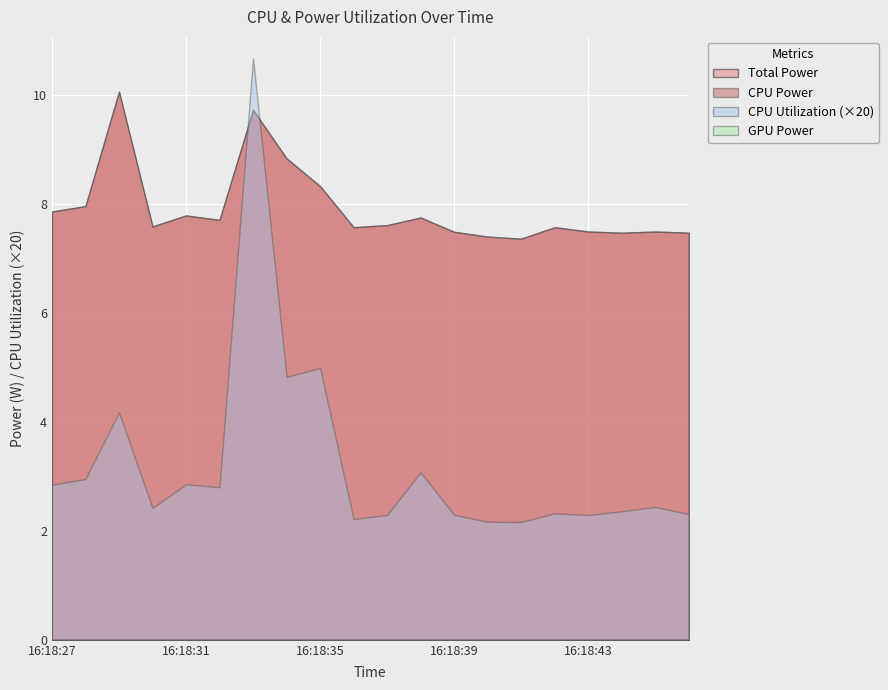

True or false: GPU Power has a value of 0.0 at 16:20:03.

True